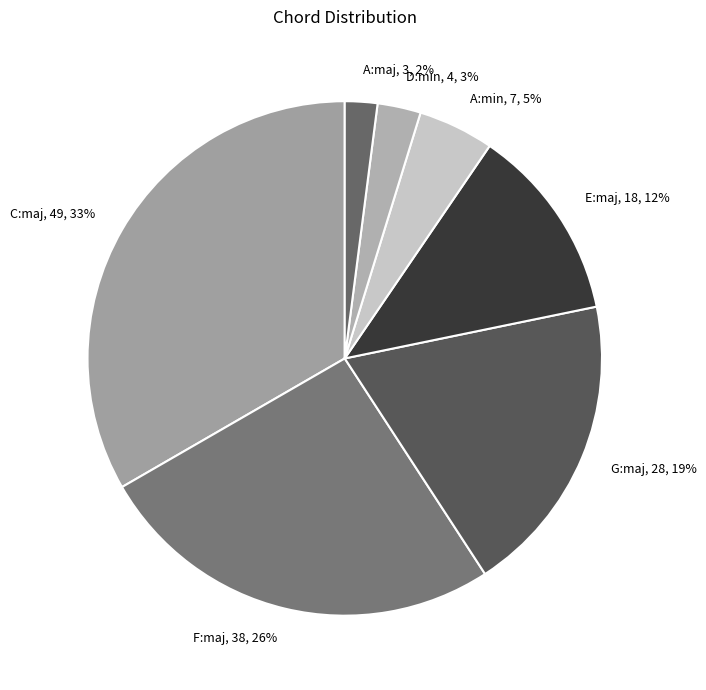

Which slice is the largest?

C:maj